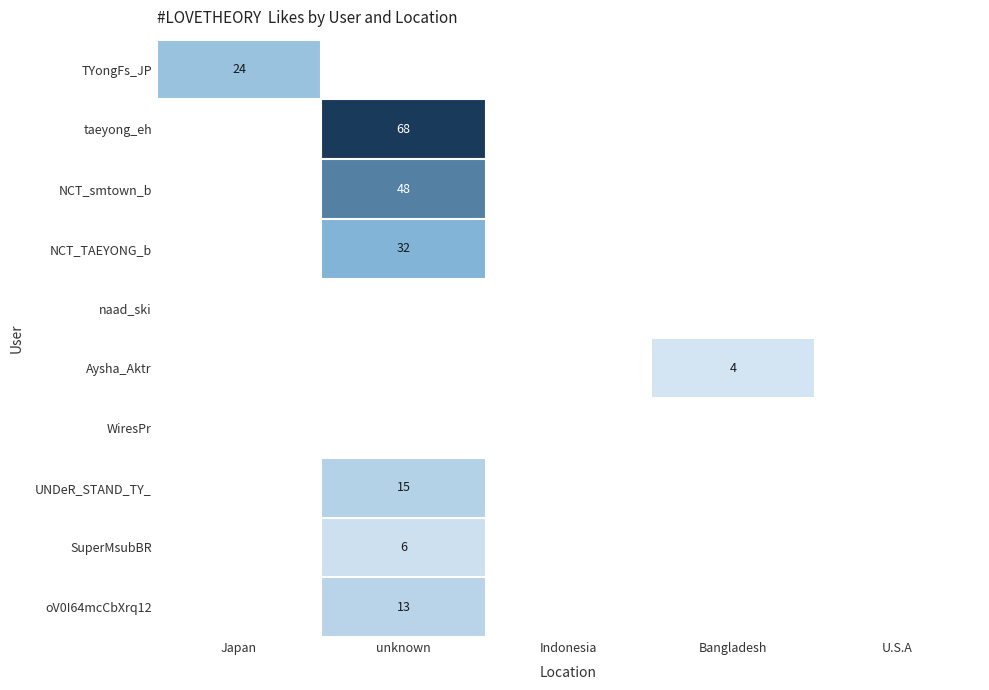

What is the sum of all TYongFs_JP values?

24